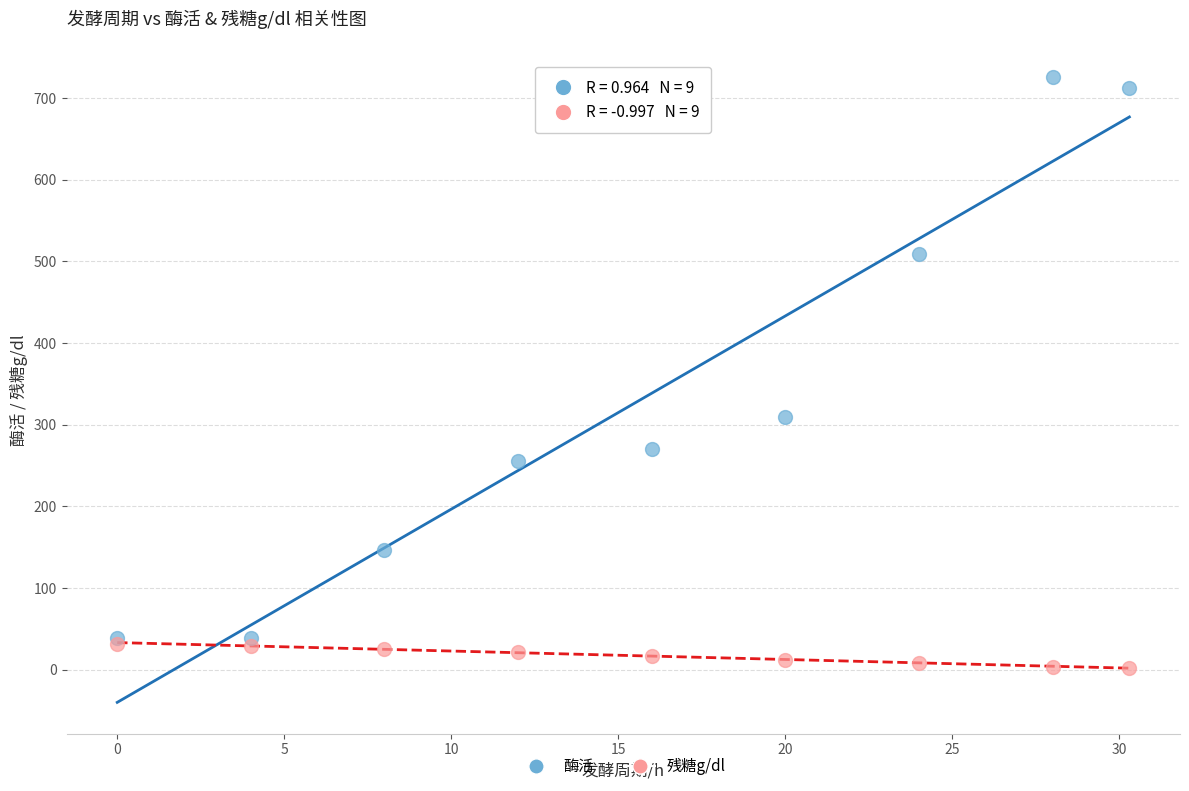

Which series reaches the minimum Y coordinate?

残糖g/dl